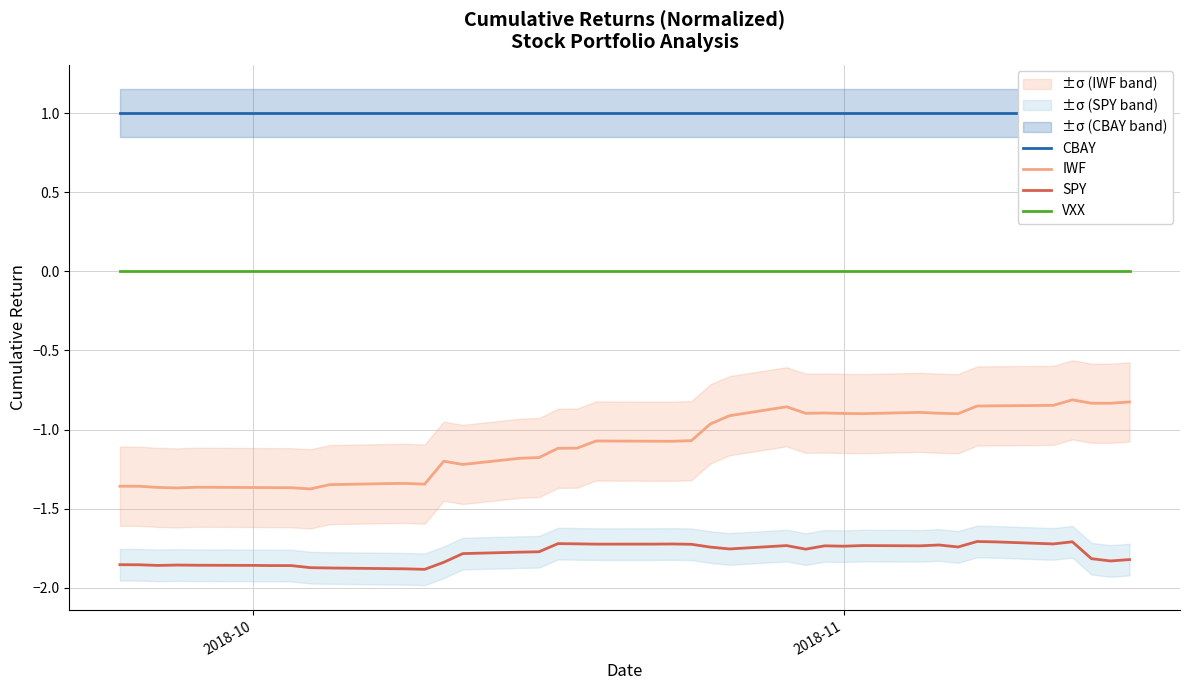

True or false: SPY and IWF intersect in this chart.

False